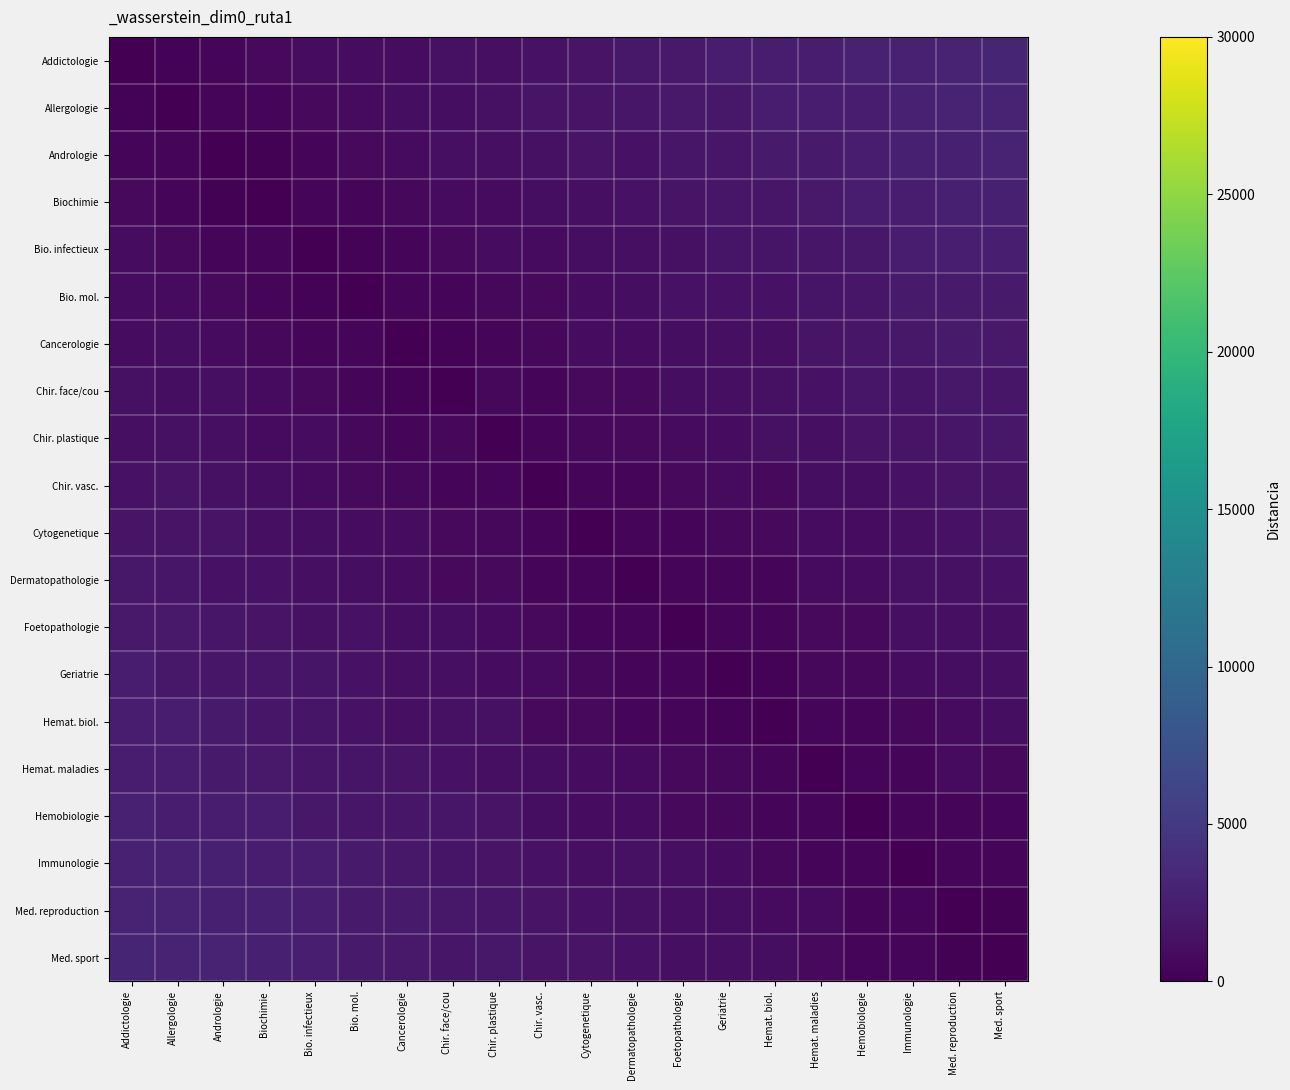

What is the total value across all series at Chir. face/cou?

21050.0